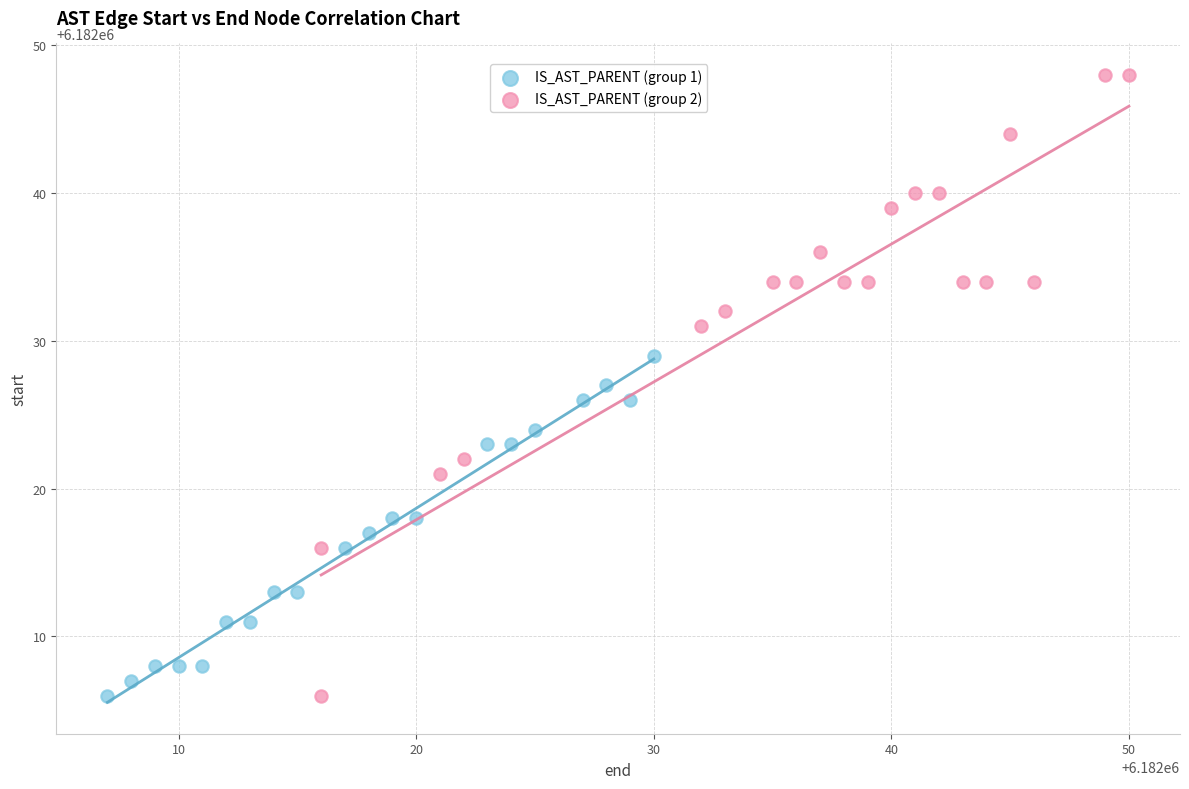

Which series has the widest spread of Y values?

IS_AST_PARENT (group 2)